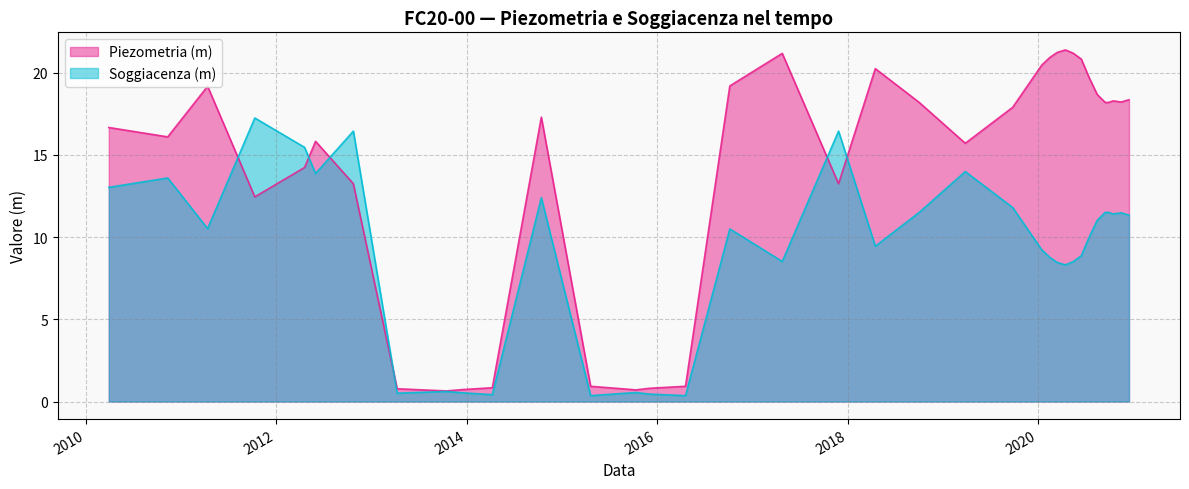

What is the smallest value displayed?

0.4